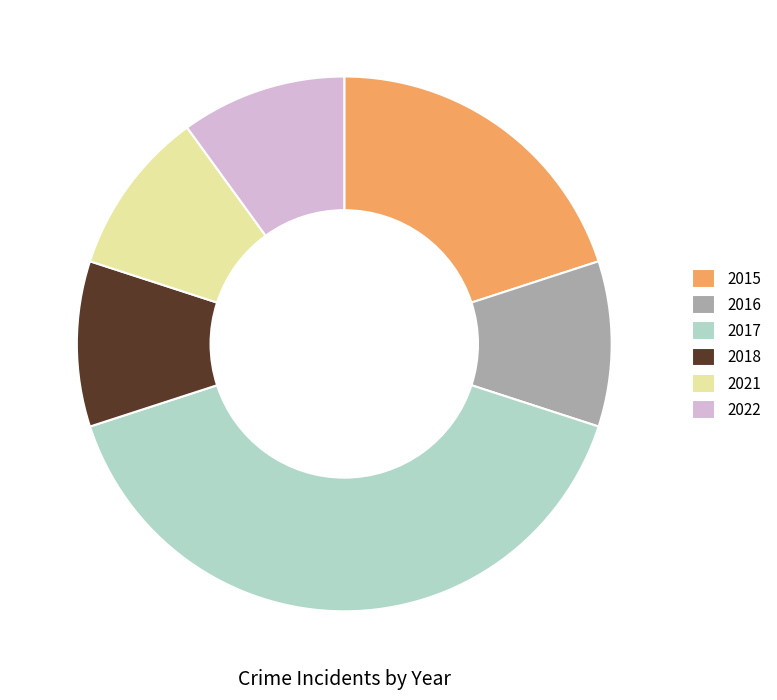

Combined, do 2018 and 2016 account for over 50%?

No